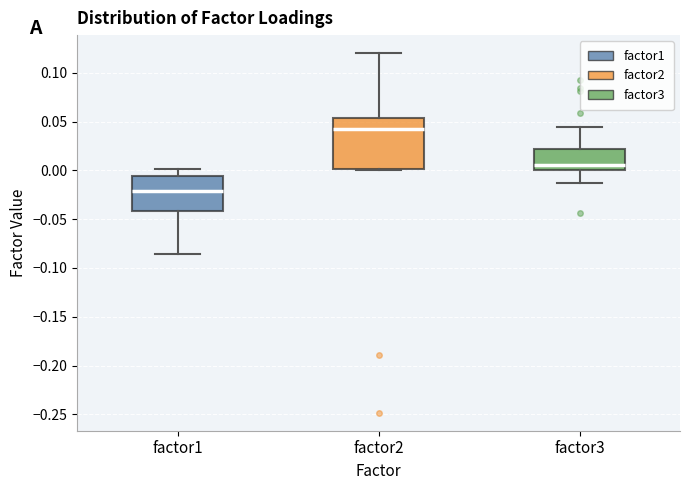

Which box has the highest median line?

factor2